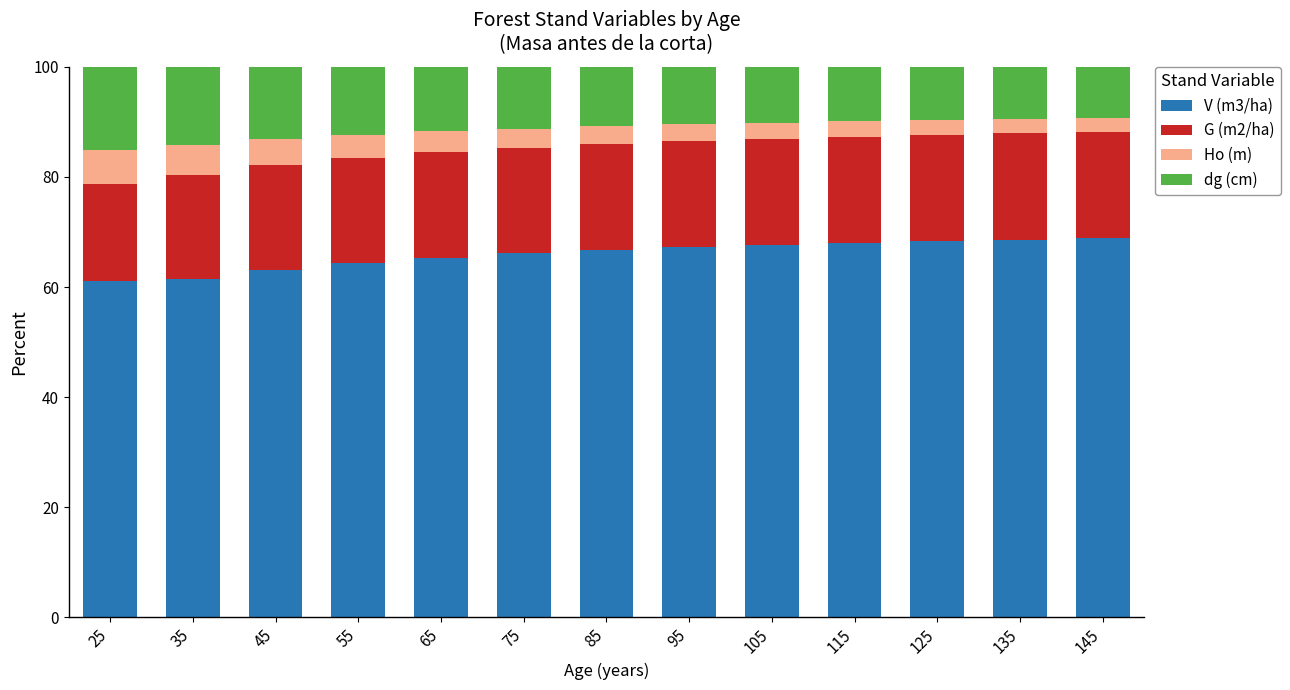

What is the difference between the V (m3/ha) values at 125 and 65?

3.0